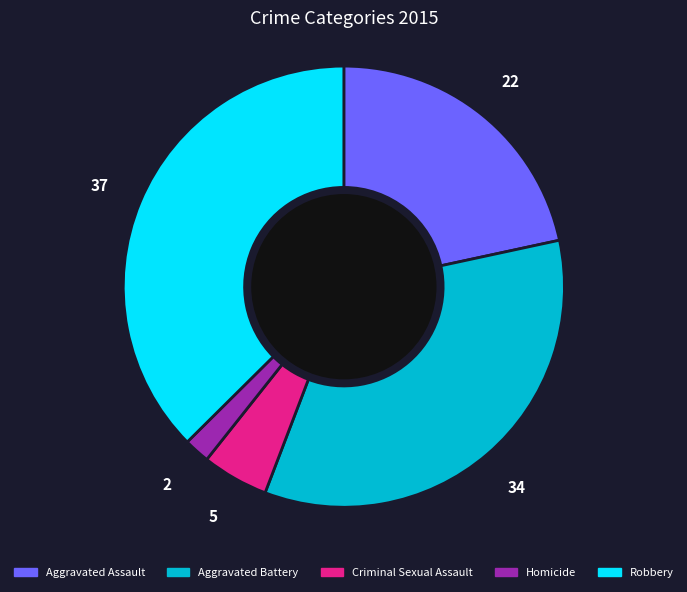

How many segments does this pie chart have?

5